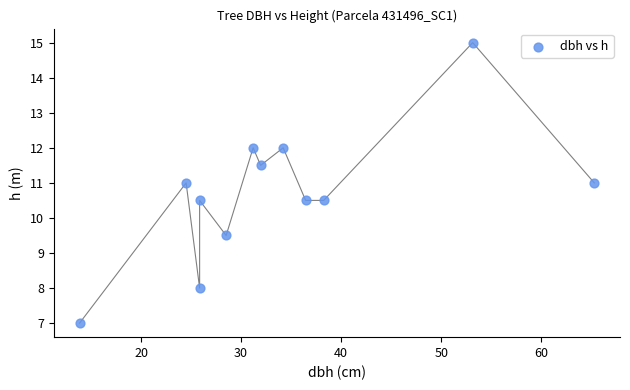

What is the range of Y values (max minus min)?

8.0